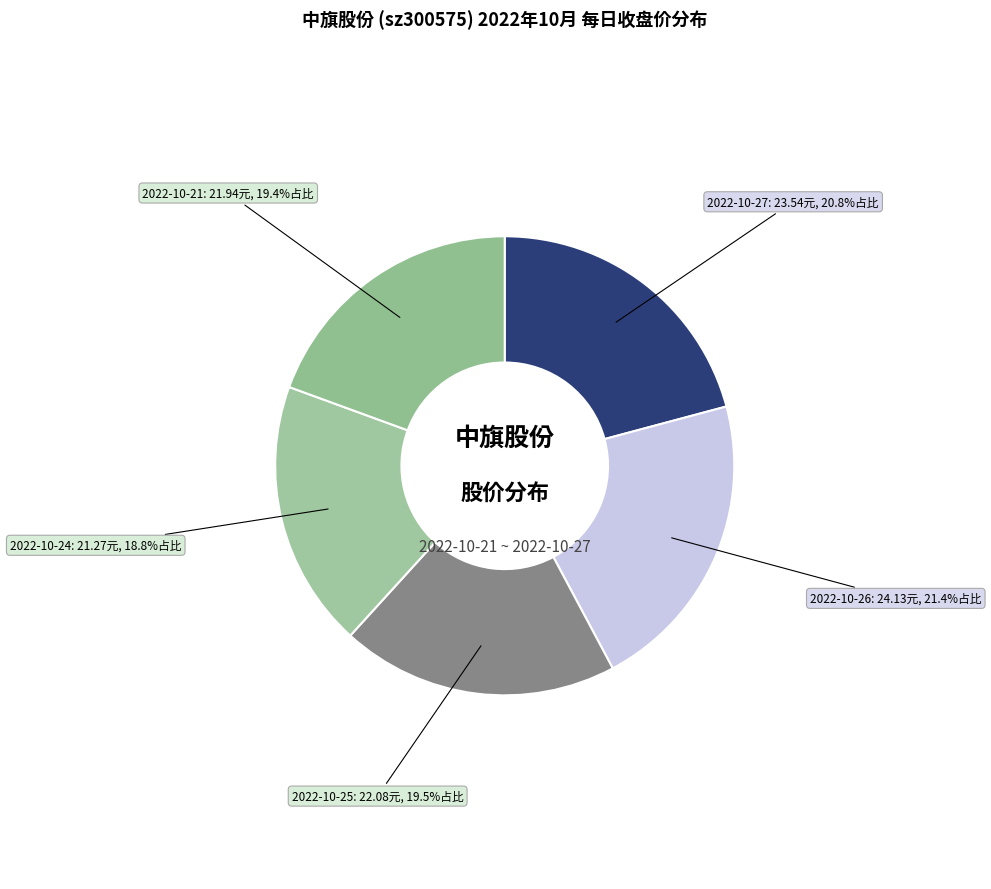

Which slice is the smallest?

2022-10-24